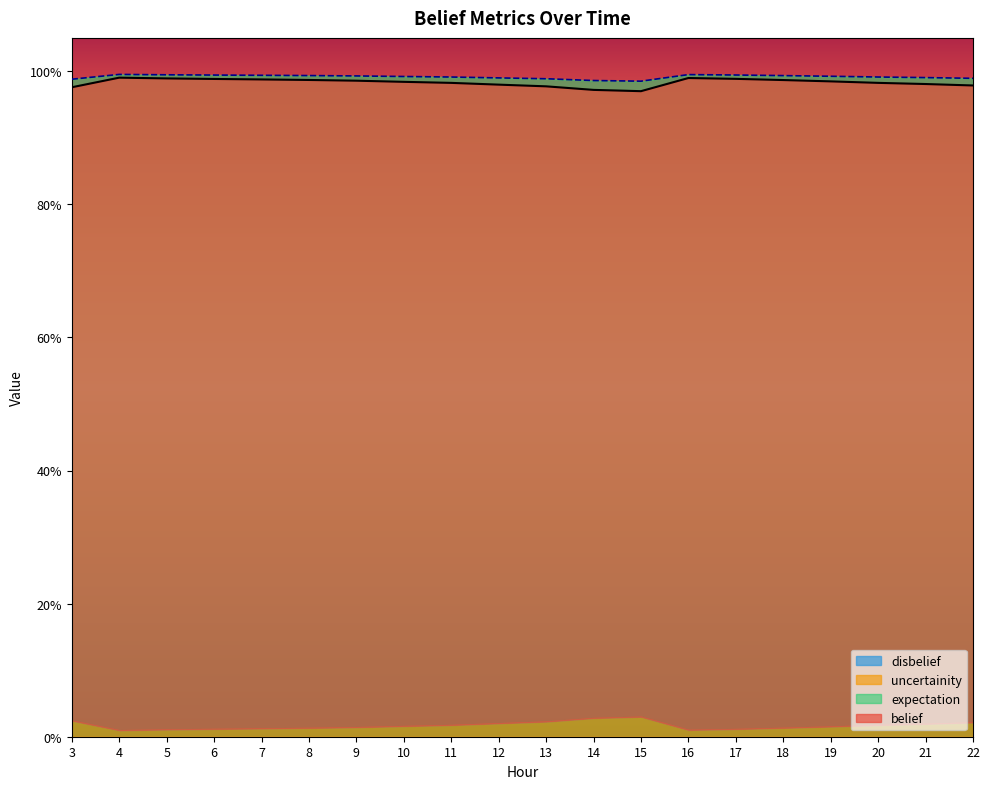

What is the sum of the expectation values at 20 and 3?

2.0